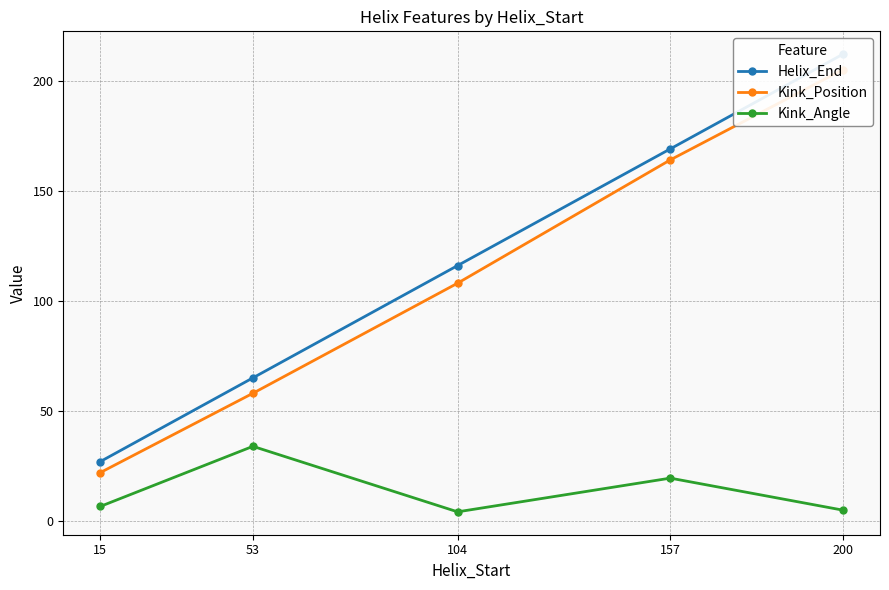

What is the difference between the maximum and second lowest values in the Kink_Position series?

147.0